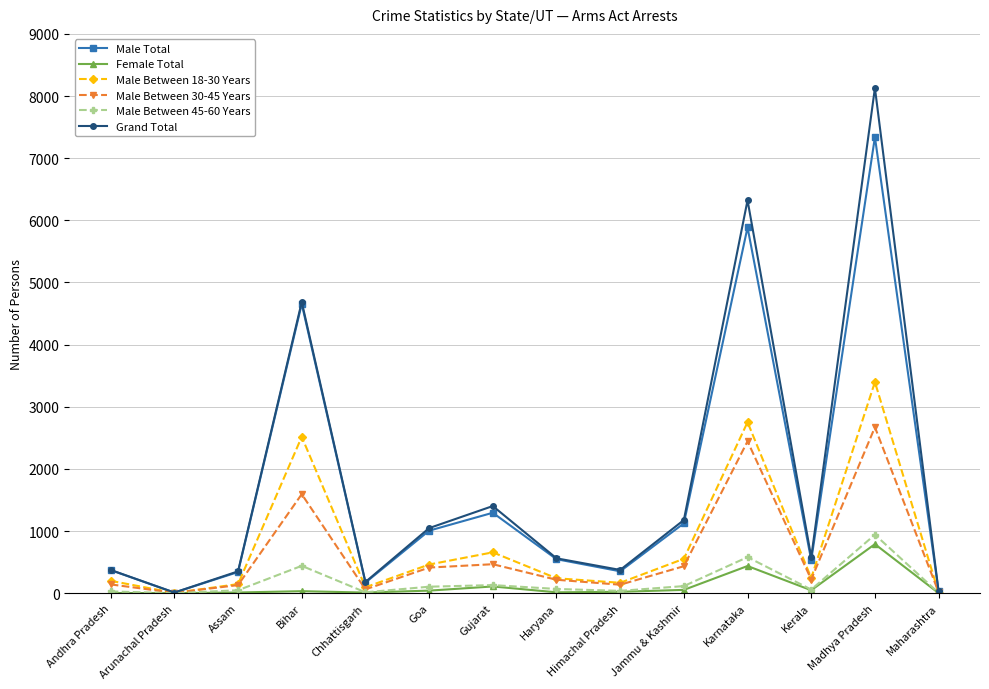

In Male Between 18-30 Years, how many points are higher than both neighbors (excluding endpoints)?

4